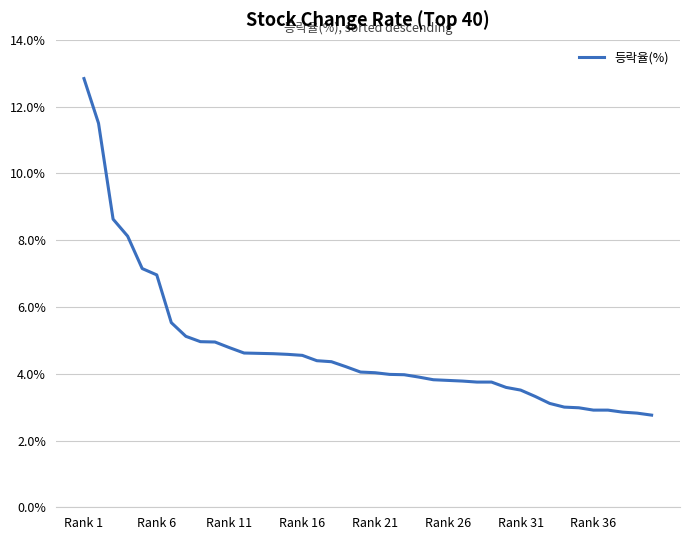

What is the smallest value displayed?

2.8